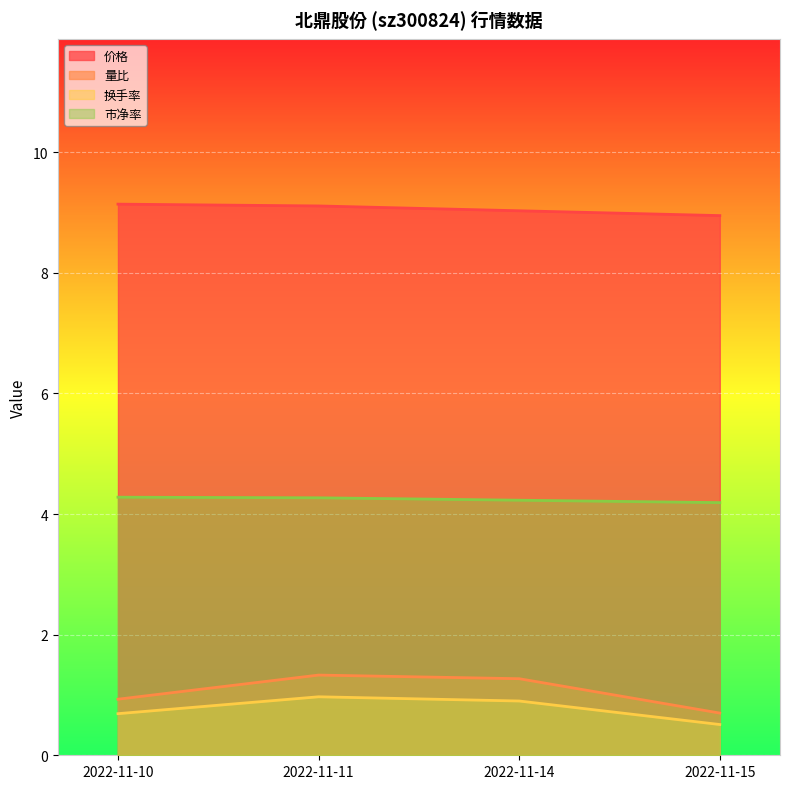

Reading left to right, what are all the values shown in this chart?

价格: 2022-11-10=9.1	2022-11-11=9.1	2022-11-14=9.0	2022-11-15=8.9
量比: 2022-11-10=0.9	2022-11-11=1.3	2022-11-14=1.3	2022-11-15=0.7
换手率: 2022-11-10=0.7	2022-11-11=1.0	2022-11-14=0.9	2022-11-15=0.5
市净率: 2022-11-10=4.3	2022-11-11=4.3	2022-11-14=4.2	2022-11-15=4.2